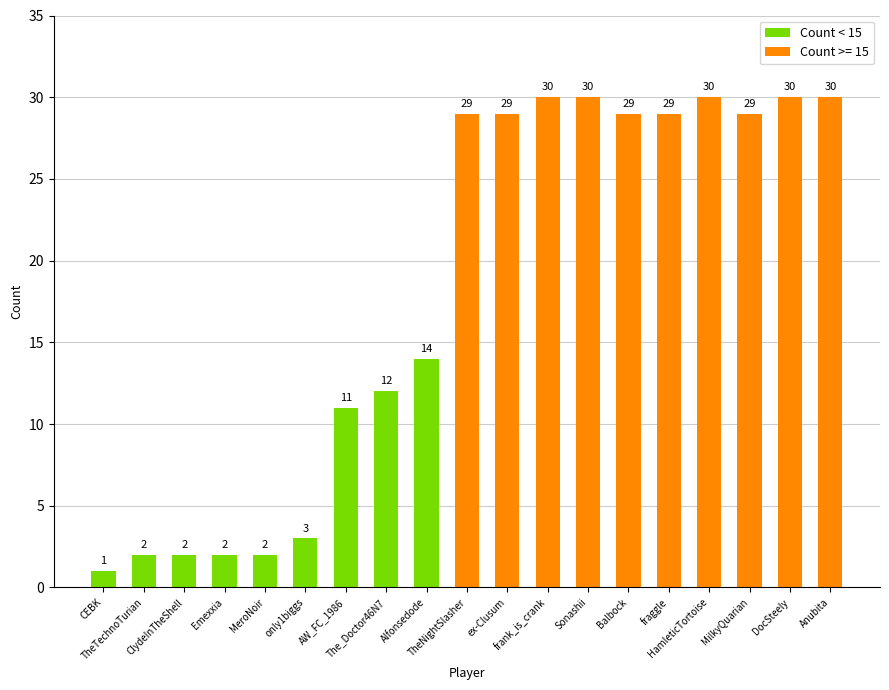

What is the value of the 19th bar from the left?

30